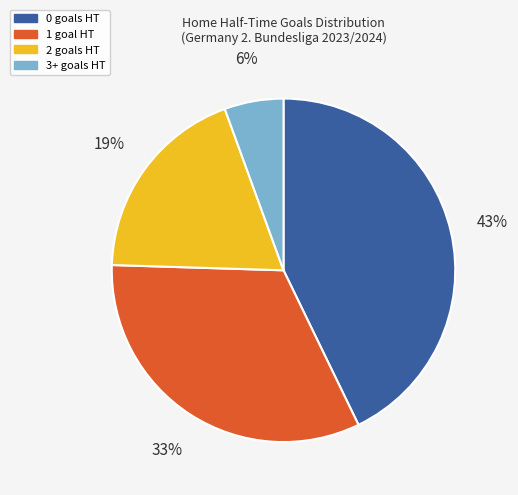

To the nearest percent, what portion does 1 represent?

33%